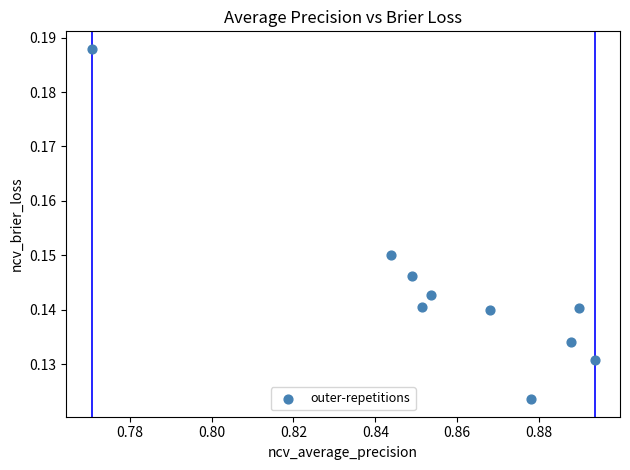

What is the average X value?

0.9